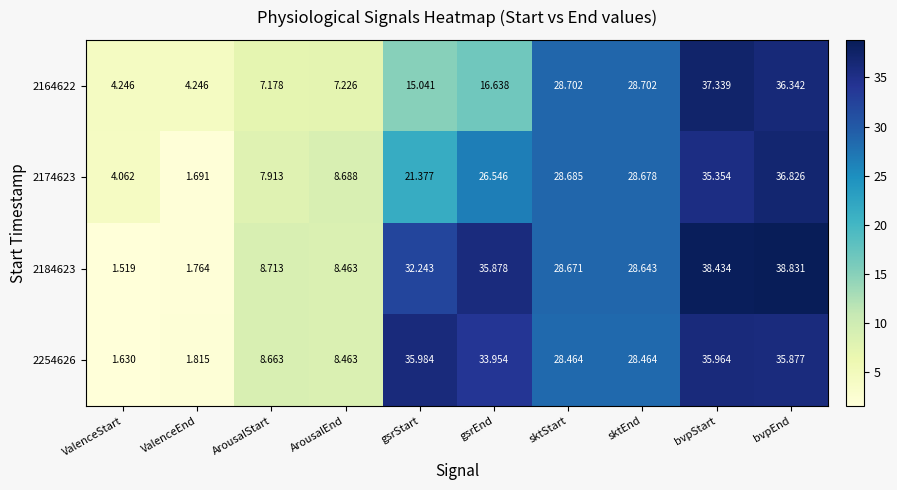

Which category has the highest value in the 2254626 series?

gsrStart